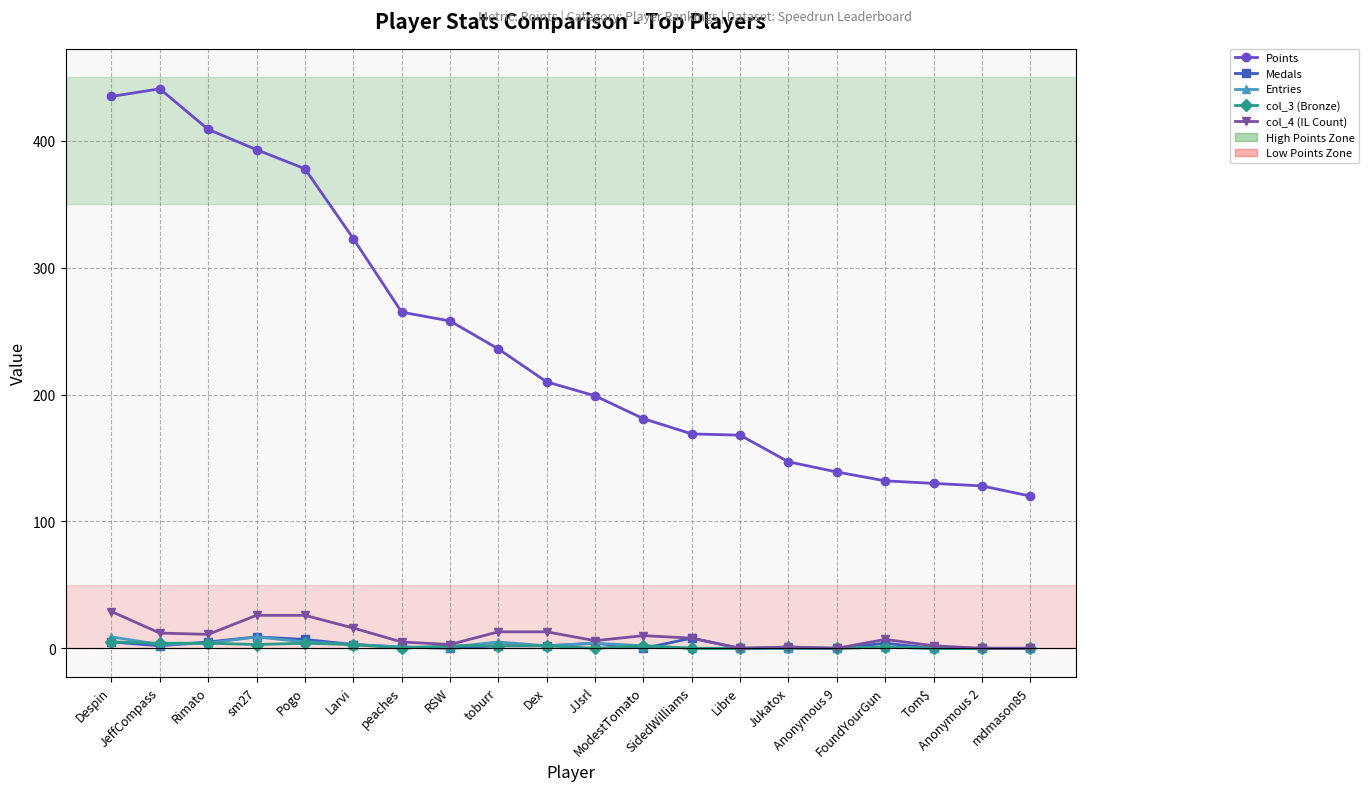

What is the difference between the maximum and minimum values in the Points series?

321